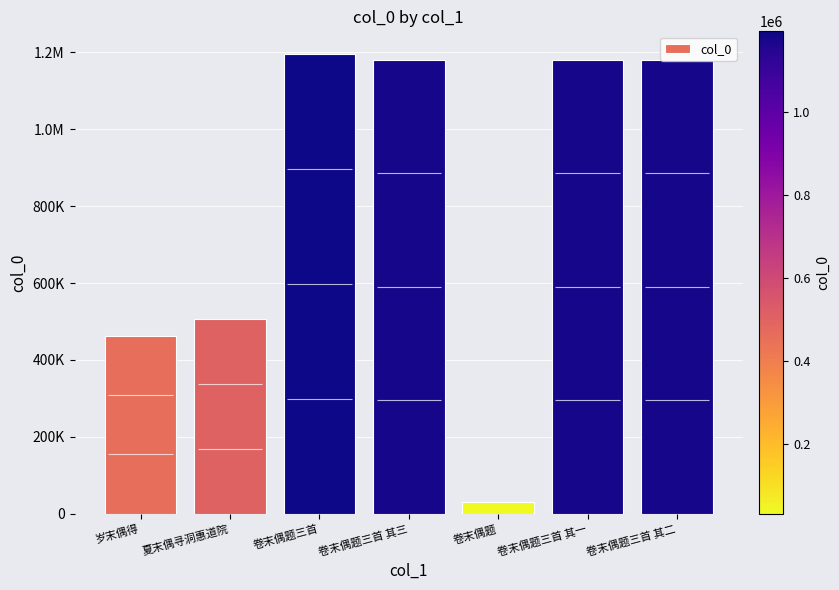

At which label is the value closest to 613006?

夏末偶寻洞惠道院